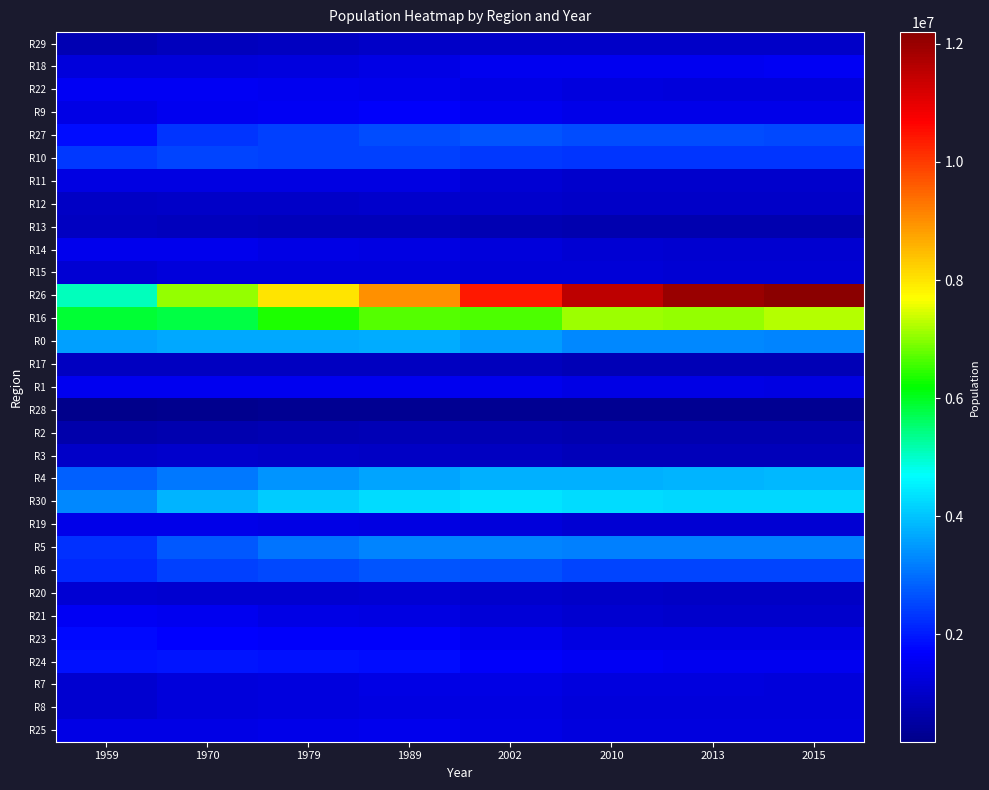

Rank the series at 2015 from lowest to highest value.

R28, R13, R2, R17, R3, R20, R12, R29, R11, R21, R14, R19, R15, R22, R8, R7, R25, R23, R1, R9, R24, R18, R10, R6, R27, R5, R0, R4, R30, R16, R26